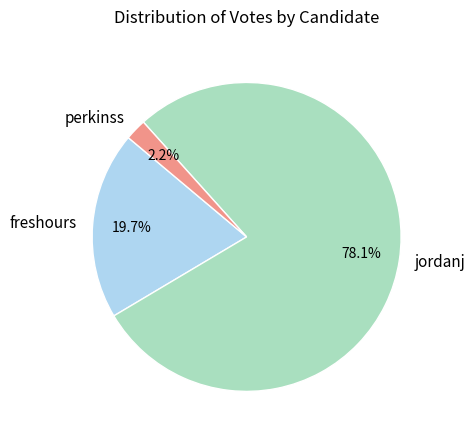

To the nearest percent, what is the difference between the largest and smallest slice percentages?

76%